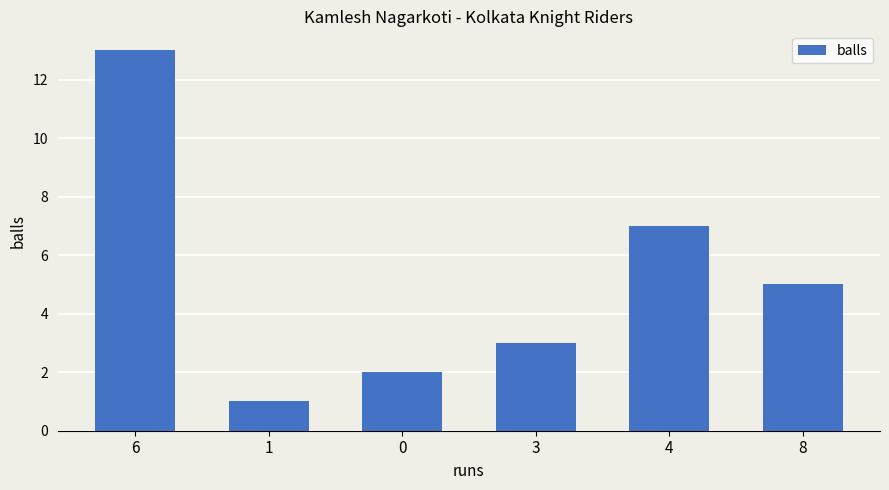

Where does the data first go above 5?

6